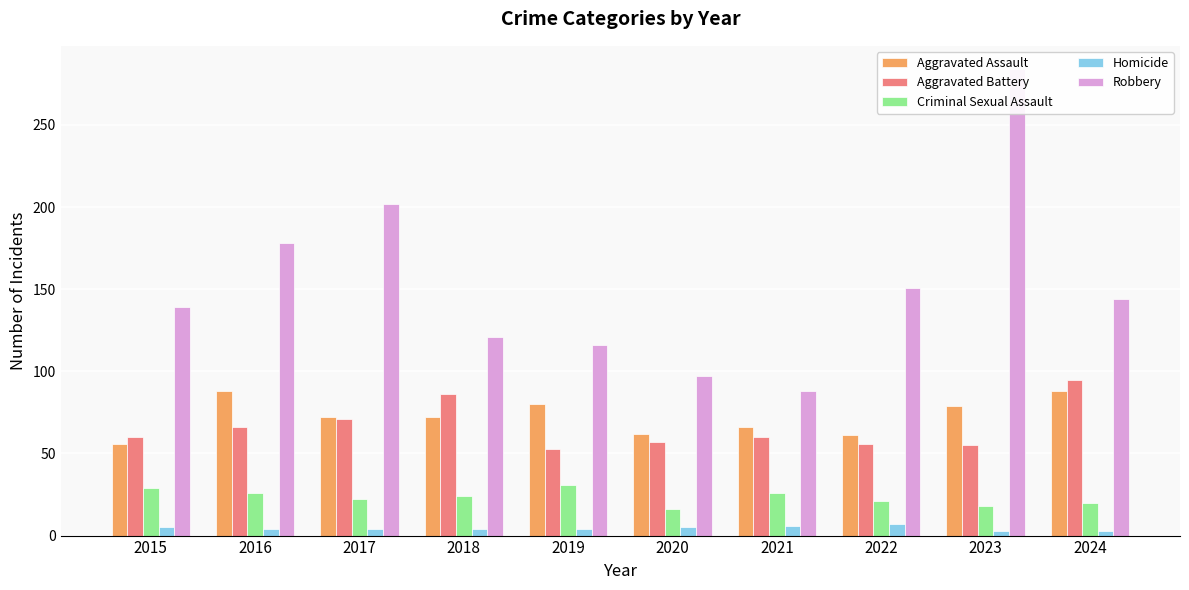

What is the difference between the second highest and minimum values in the Criminal Sexual Assault series?

13